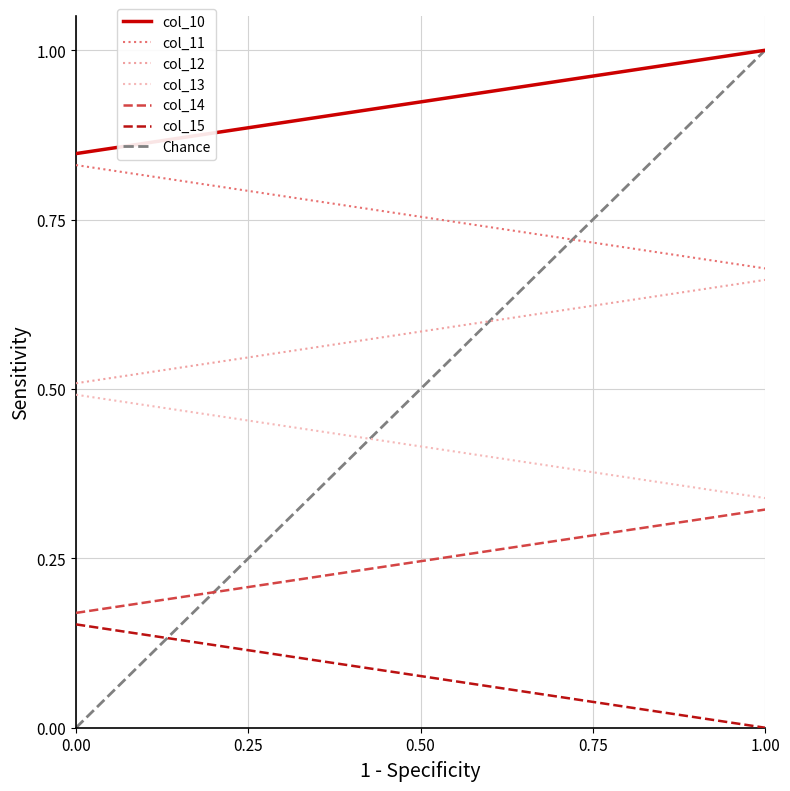

Reading left to right, what are all the values shown in this chart?

col_10: 0.8	0.9	0.9	0.9	0.9	0.9	0.9	1.0	1.0	1.0
col_11: 0.8	0.8	0.8	0.8	0.8	0.7	0.7	0.7	0.7	0.7
col_12: 0.5	0.5	0.5	0.6	0.6	0.6	0.6	0.6	0.6	0.7
col_13: 0.5	0.5	0.5	0.4	0.4	0.4	0.4	0.4	0.4	0.3
col_14: 0.2	0.2	0.2	0.2	0.2	0.3	0.3	0.3	0.3	0.3
col_15: 0.2	0.1	0.1	0.1	0.1	0.1	0.1	0.0	0.0	0.0